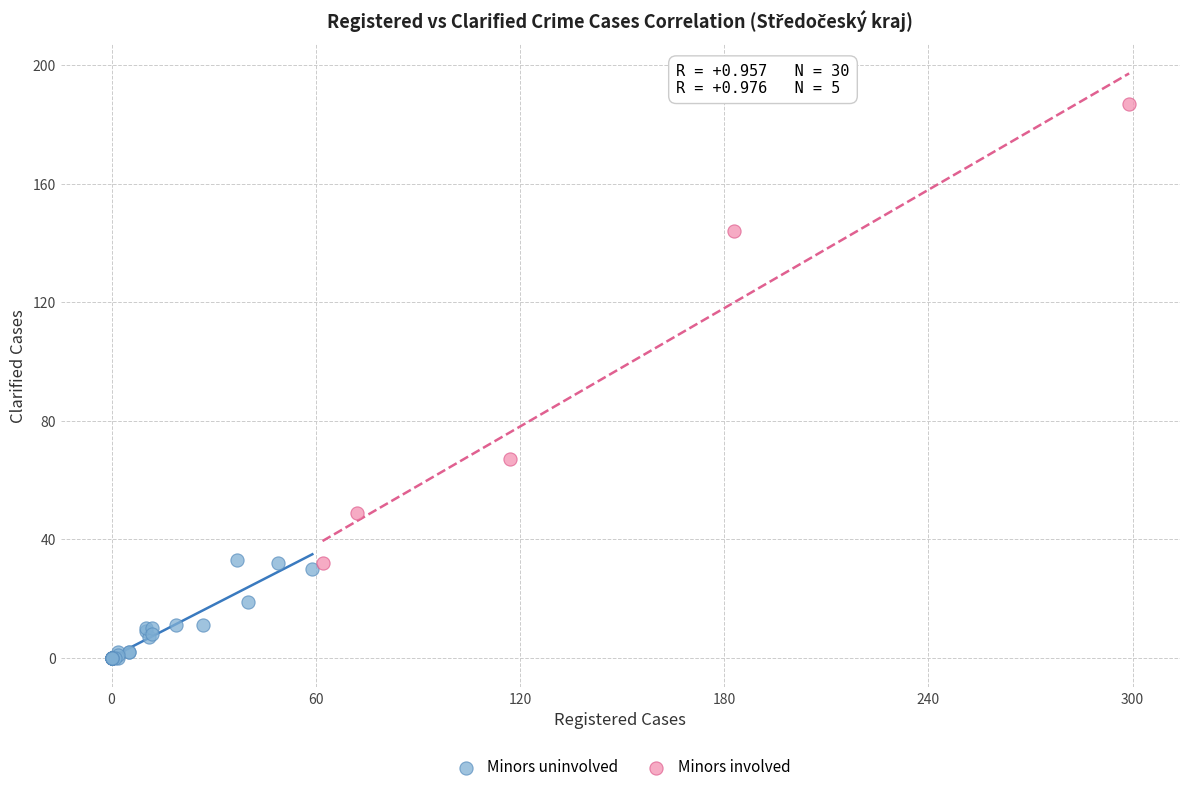

Which series has the largest Y range (max minus min)?

Minors involved